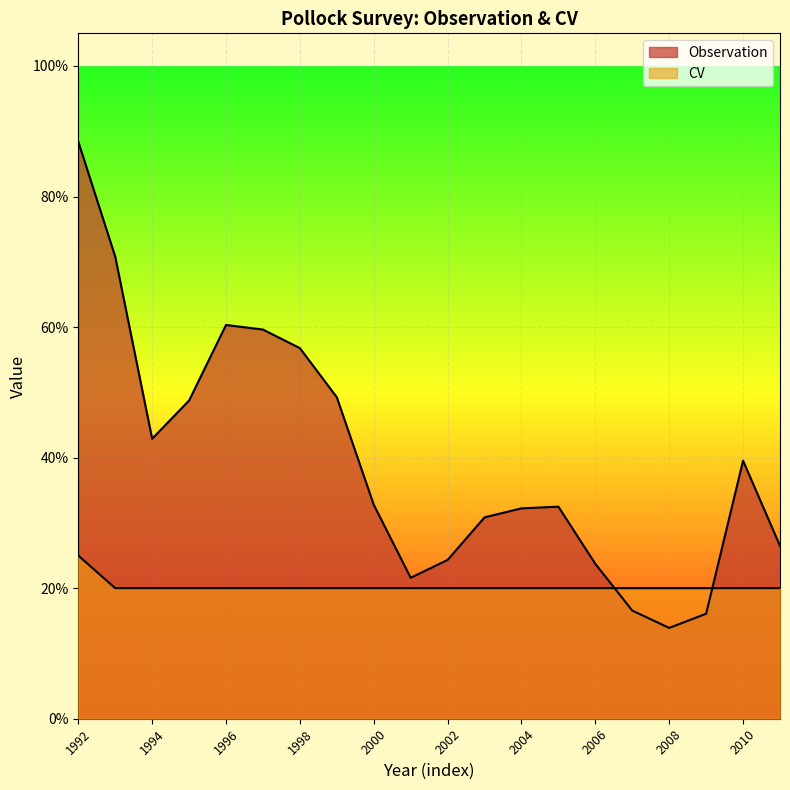

Read the Observation value at 1995.

0.5